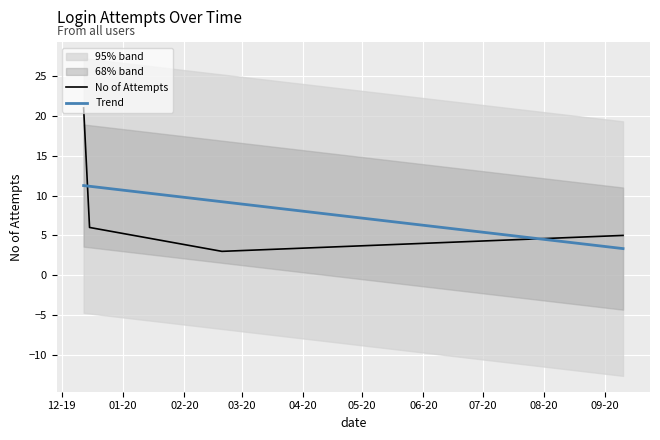

Read the value at 2019-12-12.

21